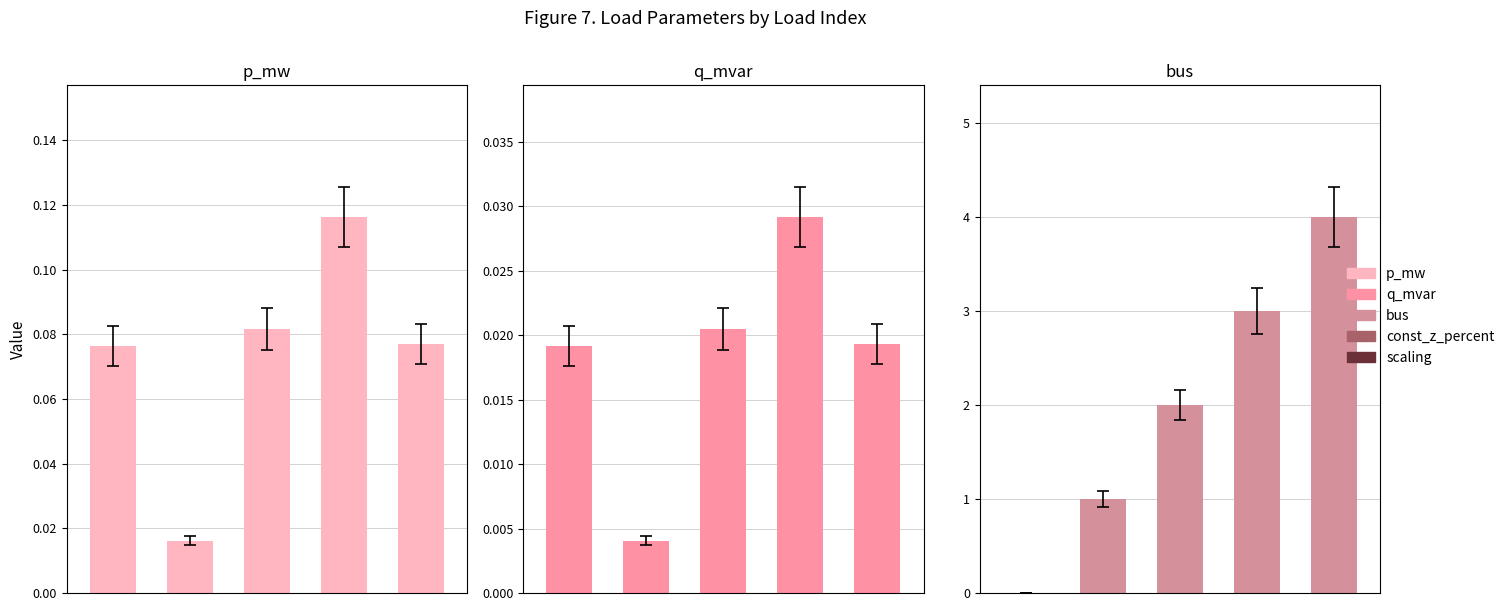

What is the difference between the highest and lowest values at 4?

4.0